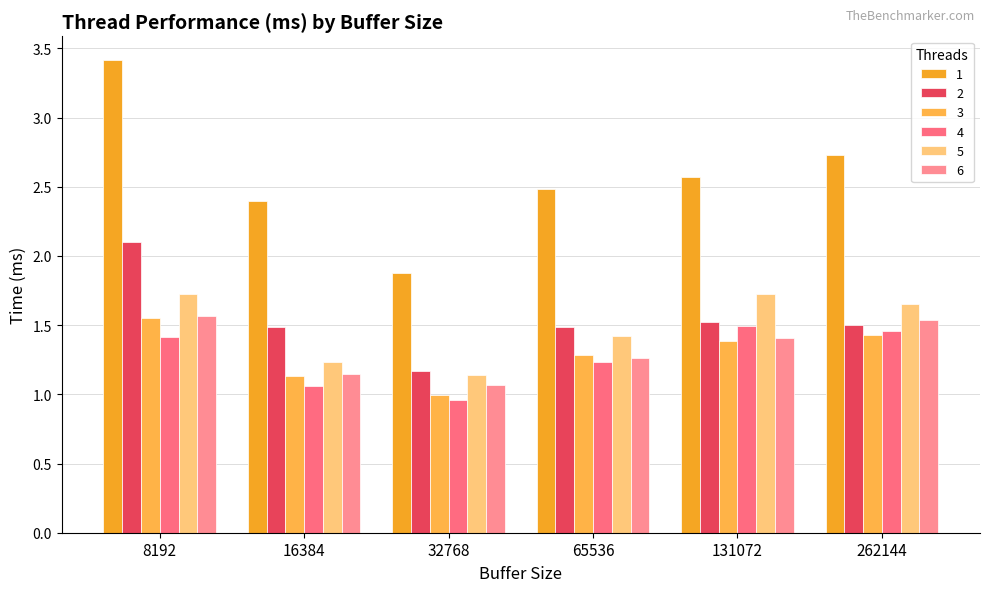

Reading left to right, transcribe all the data shown in this chart.

1: 8192=3.4	16384=2.4	32768=1.9	65536=2.5	131072=2.6	262144=2.7
2: 8192=2.1	16384=1.5	32768=1.2	65536=1.5	131072=1.5	262144=1.5
3: 8192=1.6	16384=1.1	32768=1.0	65536=1.3	131072=1.4	262144=1.4
4: 8192=1.4	16384=1.1	32768=1.0	65536=1.2	131072=1.5	262144=1.5
5: 8192=1.7	16384=1.2	32768=1.1	65536=1.4	131072=1.7	262144=1.7
6: 8192=1.6	16384=1.1	32768=1.1	65536=1.3	131072=1.4	262144=1.5